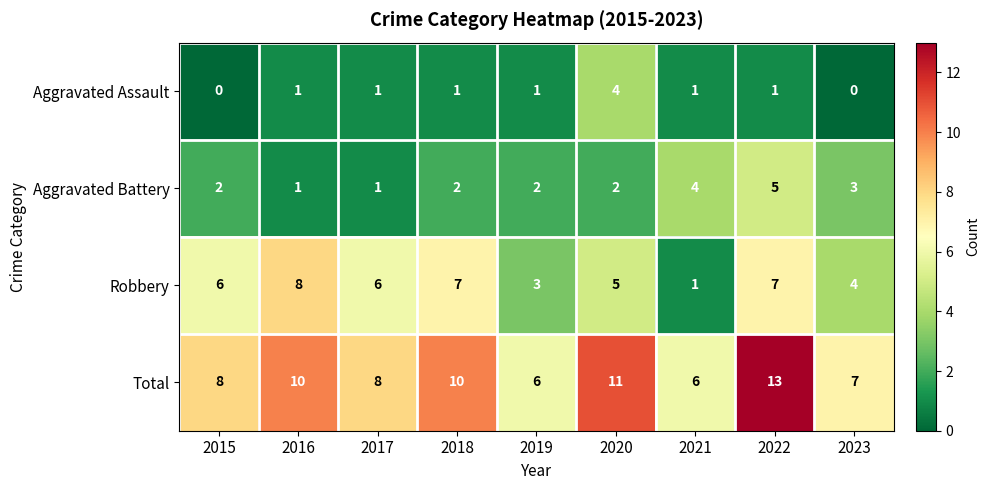

What is the total value across all series at 2020?

22